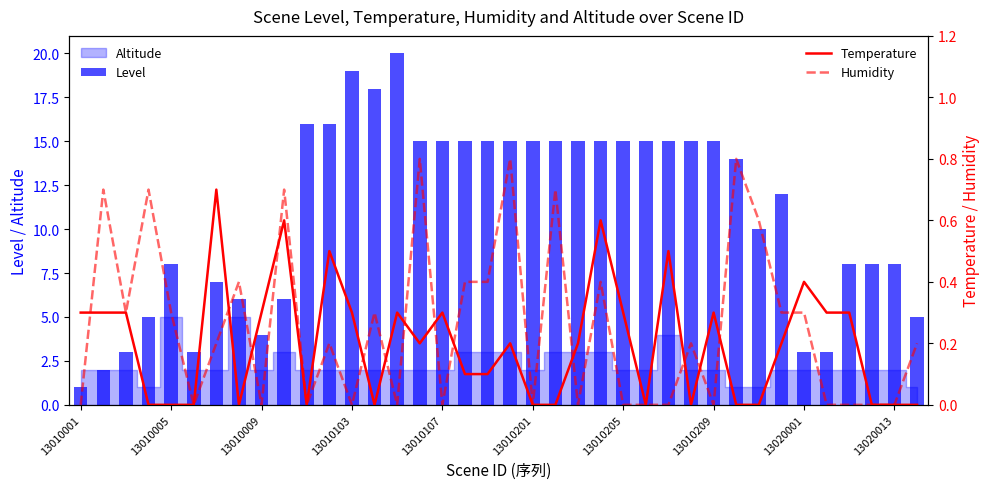

How many groups of bars are there?

38